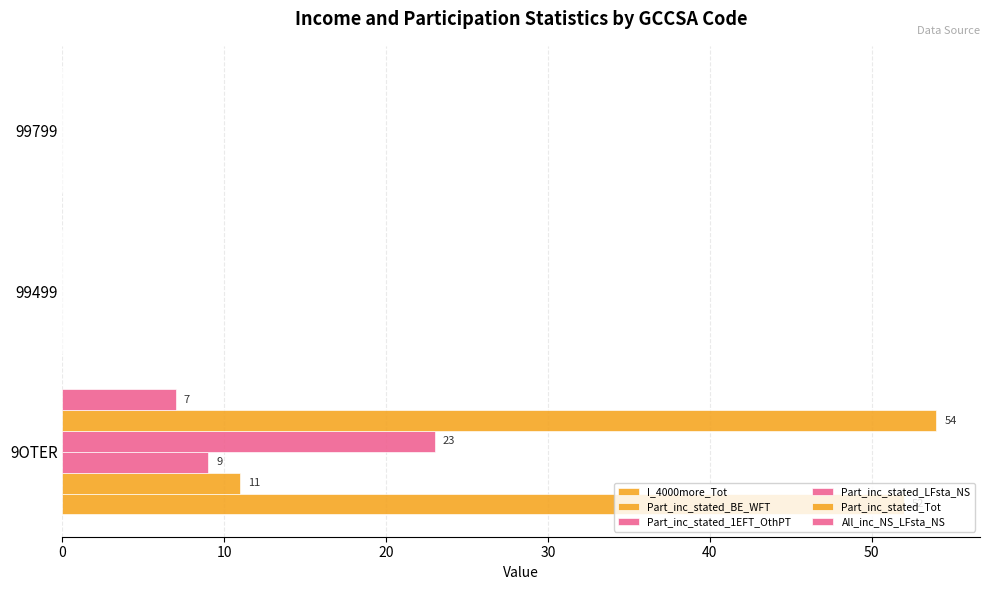

Count the number of categories in the chart.

3